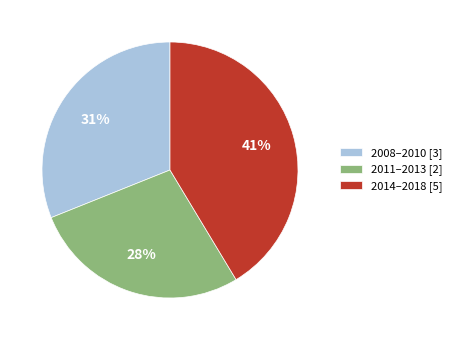

Is the sum of 2008–2010 [3] and 2014–2018 [5] greater than half?

Yes